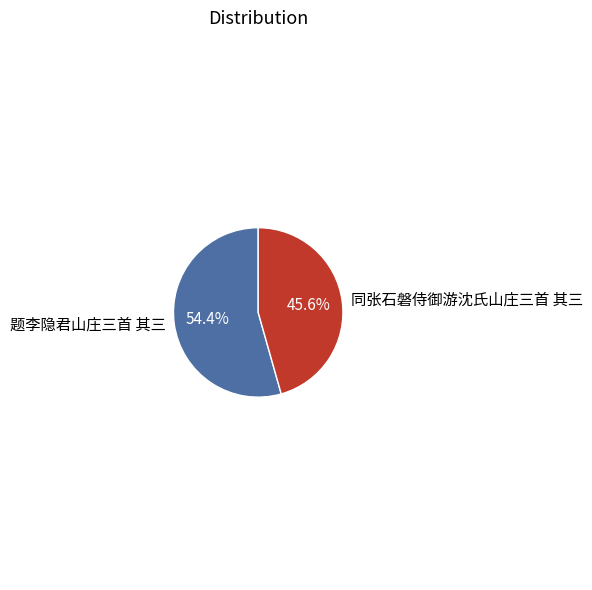

To the nearest percent, what portion does 同张石磐侍御游沈氏山庄三首 其三 represent?

46%